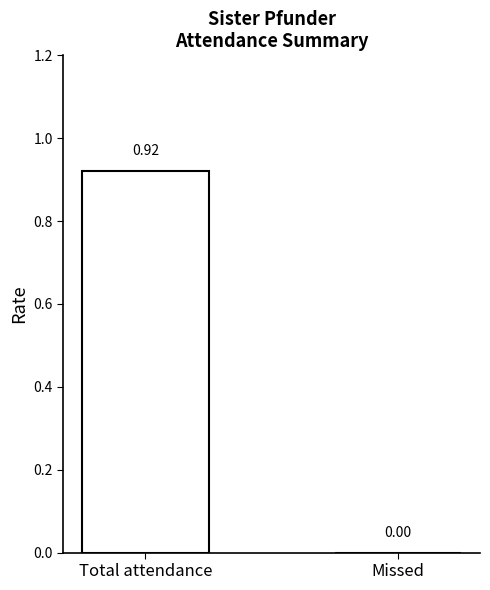

At which category does the chart reach its peak across all series?

Total attendance